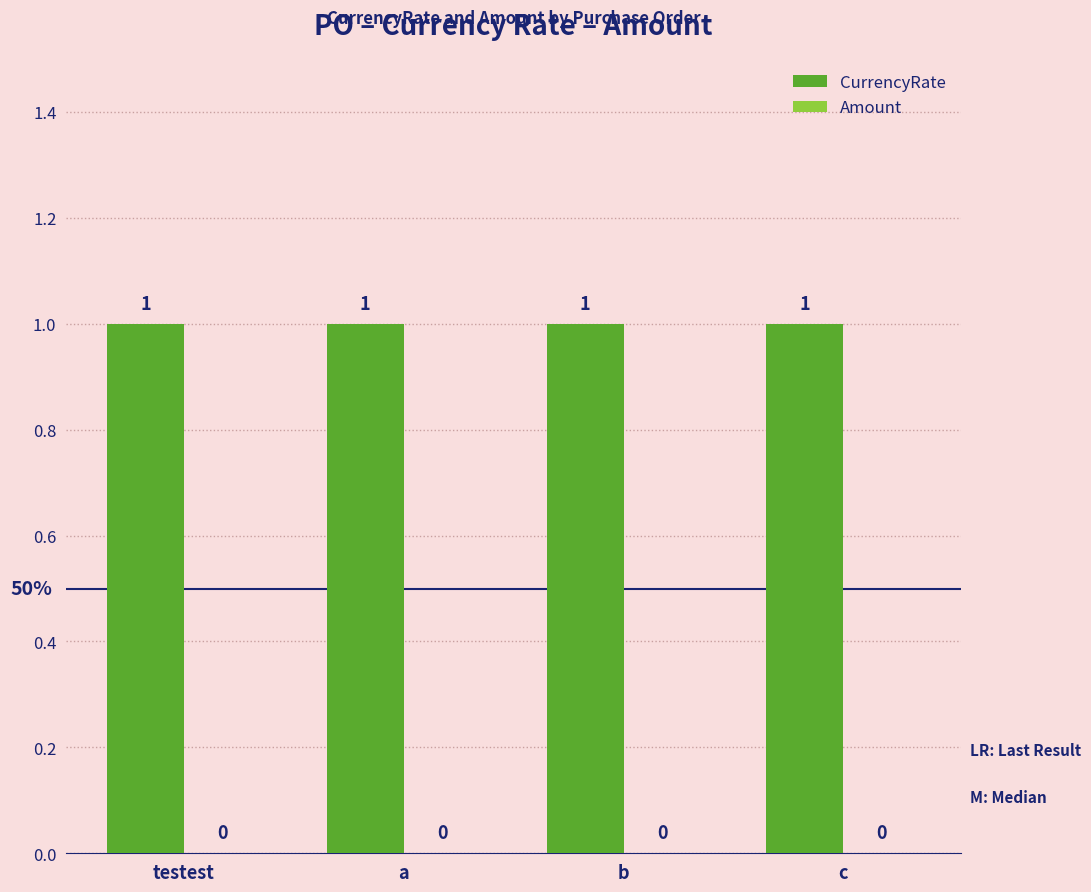

What is the maximum value for CurrencyRate?

1